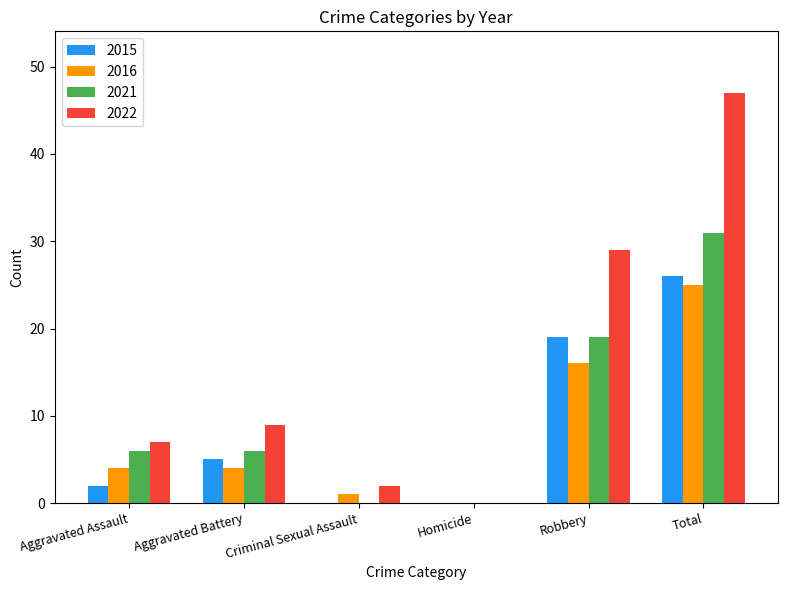

Which series has the largest range (max minus min)?

2022